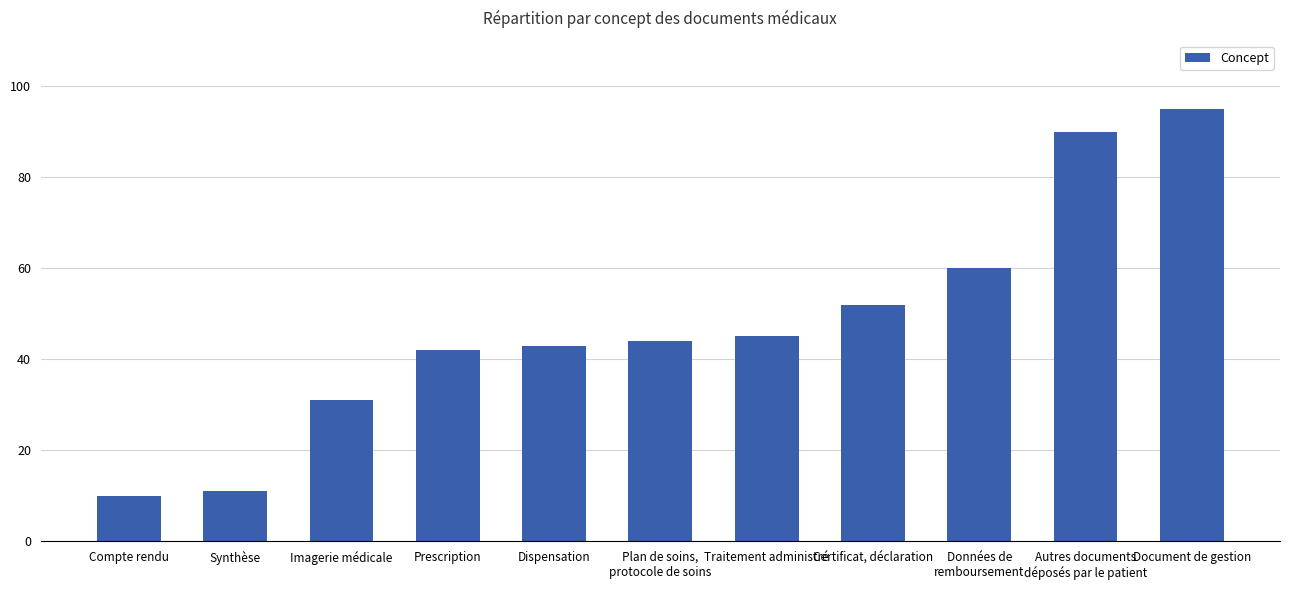

What is the label of the 9th bar from the right?

Imagerie médicale